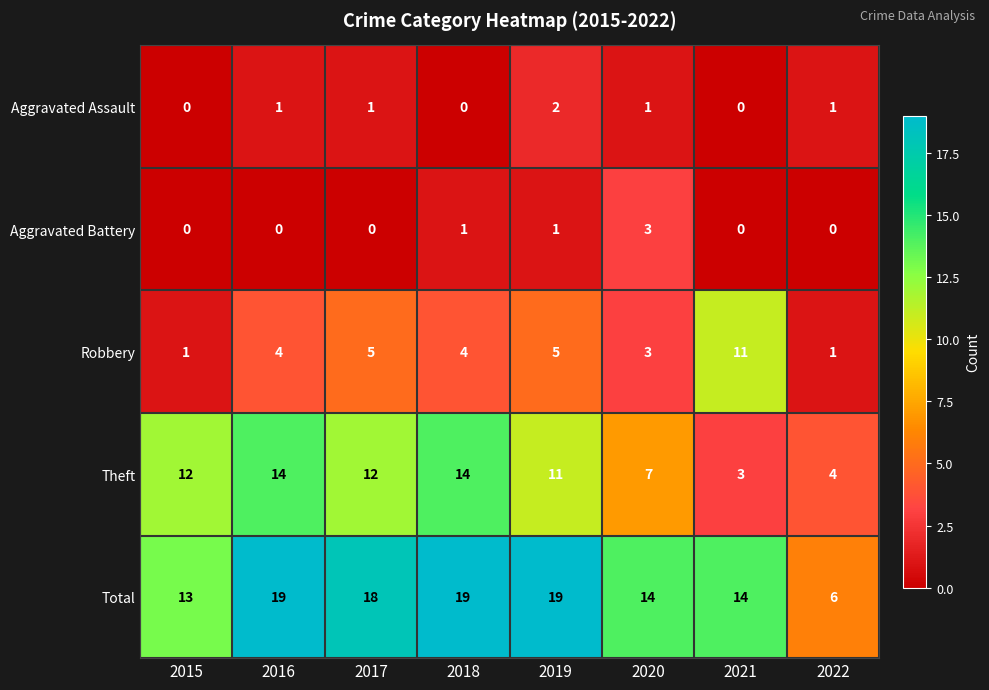

The value of Robbery at 2021 is 20. True or false?

False